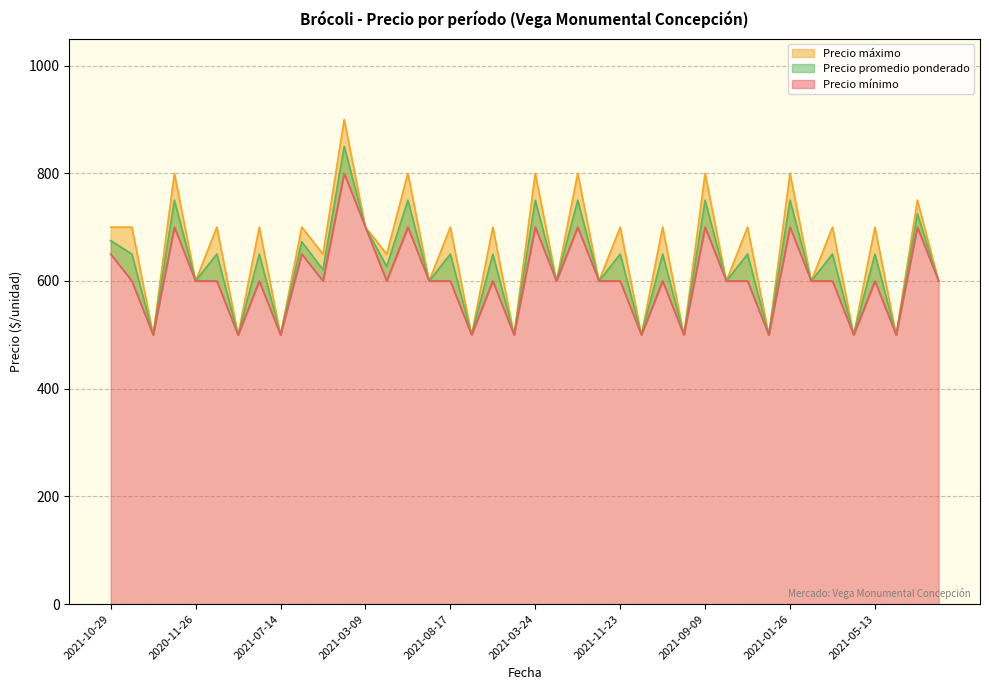

Which series has the widest spread of values?

Precio máximo